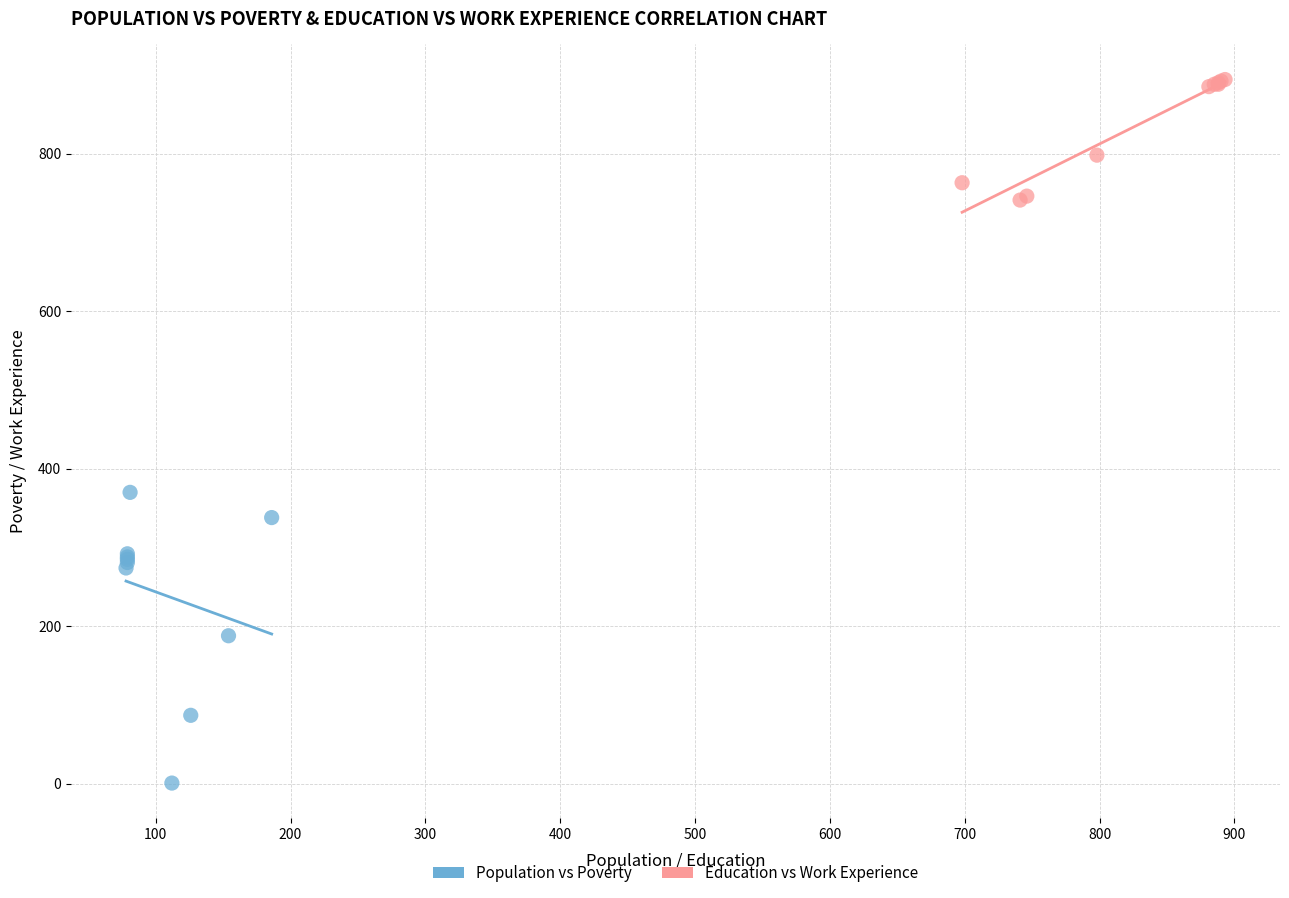

Which series contains the highest Y value?

Education vs Work Experience